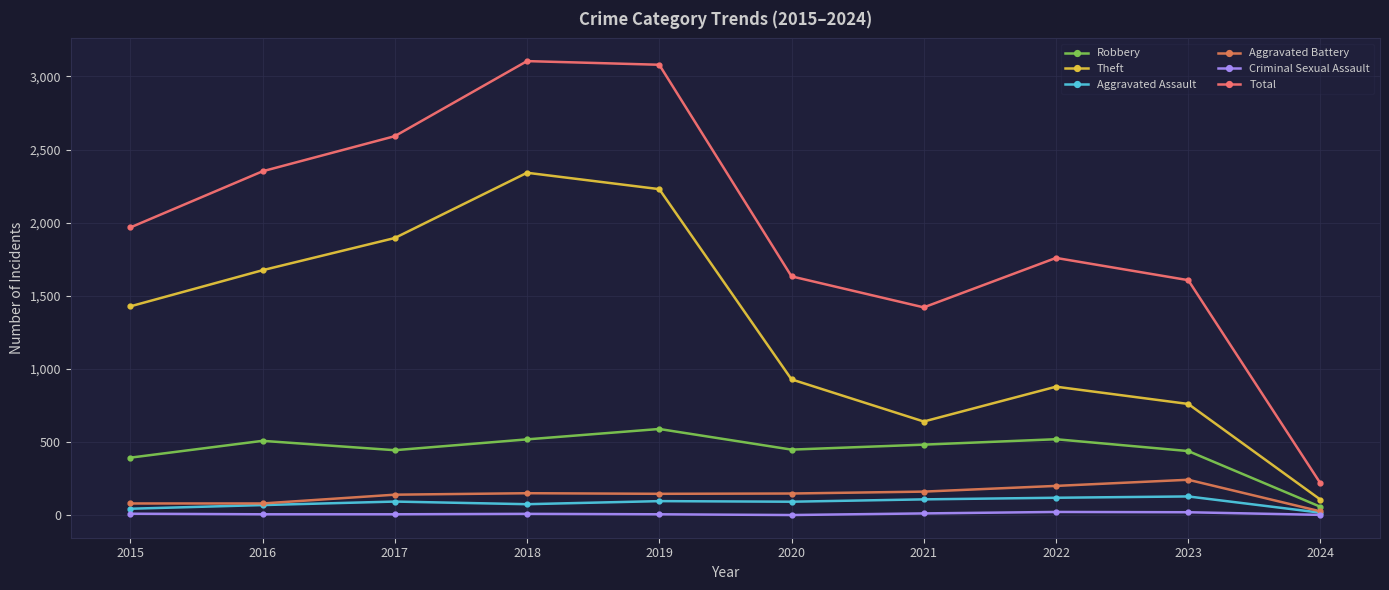

What is the total value across all series at 2020?

3261